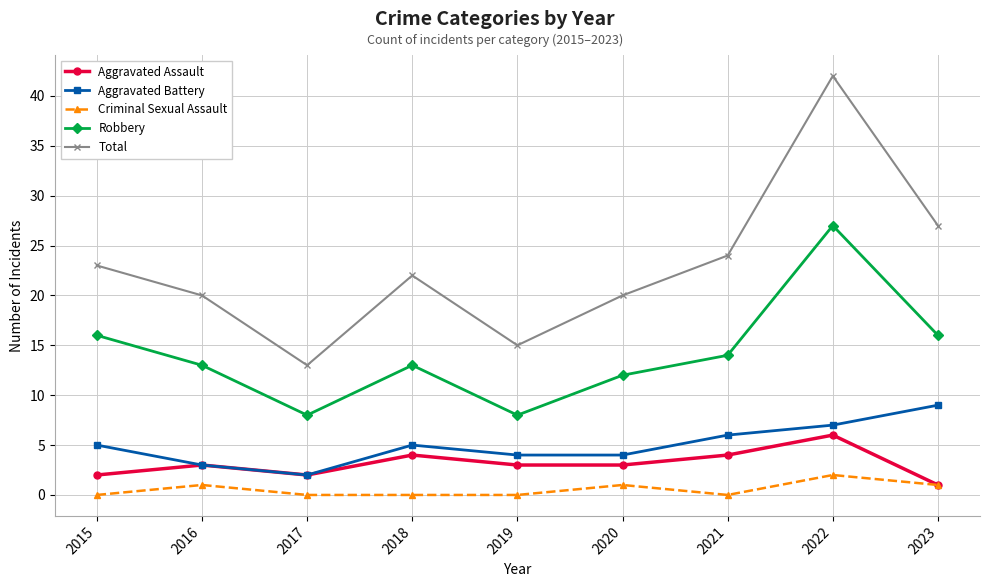

Rank the series at 2015 from highest to lowest value.

Total, Robbery, Aggravated Battery, Aggravated Assault, Criminal Sexual Assault